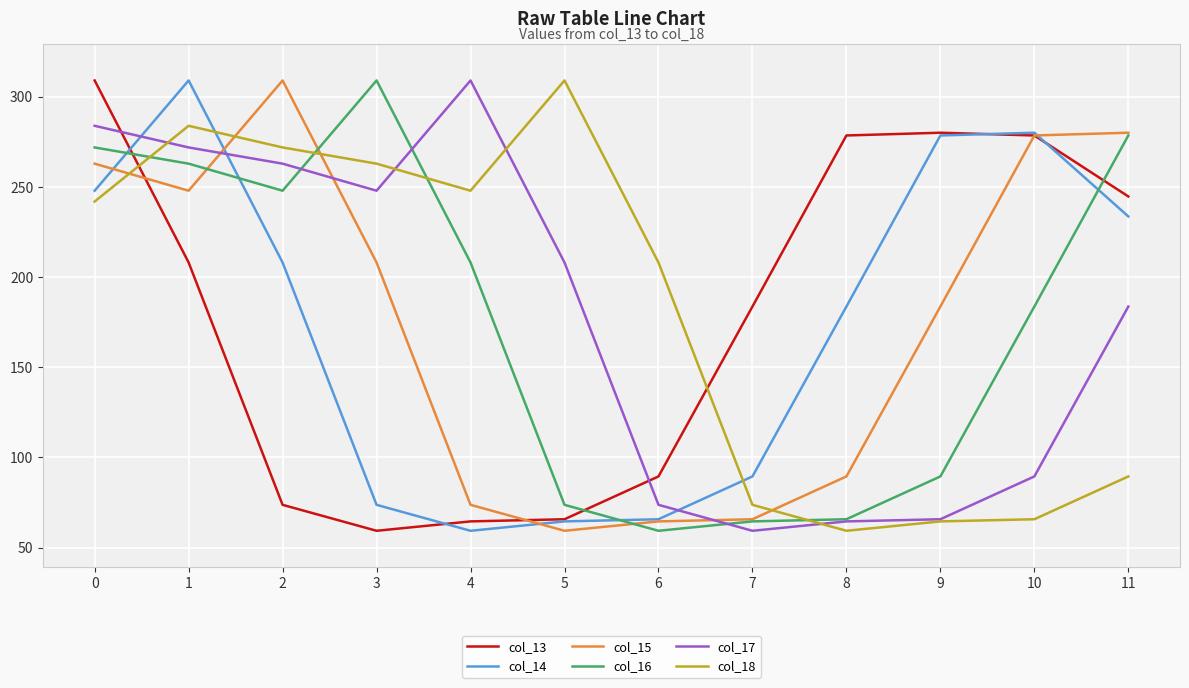

Which series changed the most between 2 and 4?

col_15